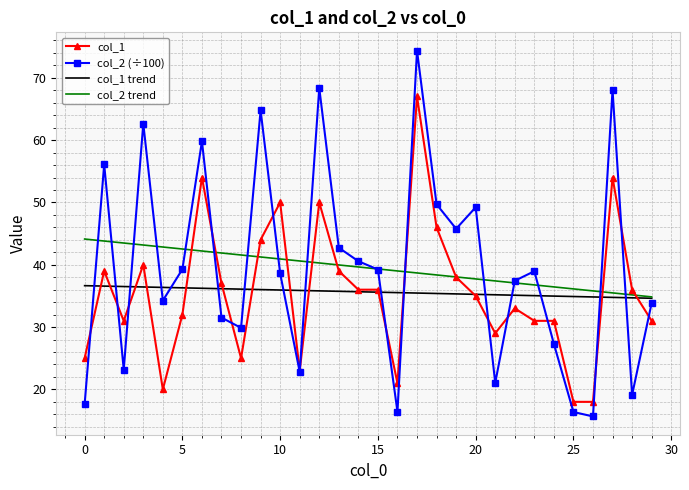

Rank the series by their maximum value, from highest to lowest.

col_2 (÷100), col_1, col_2 trend, col_1 trend